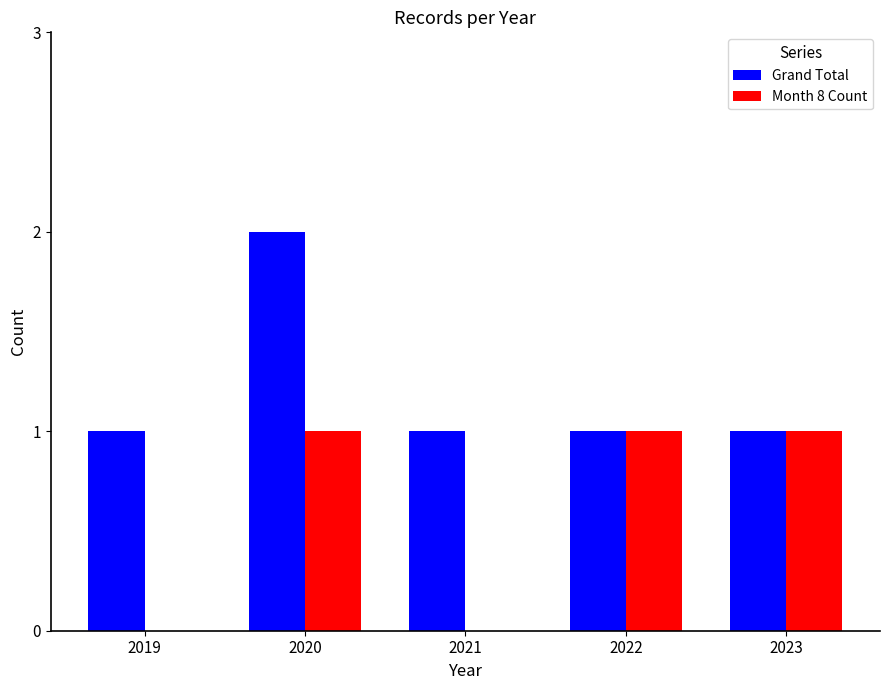

Which category has the highest value across all series?

2020